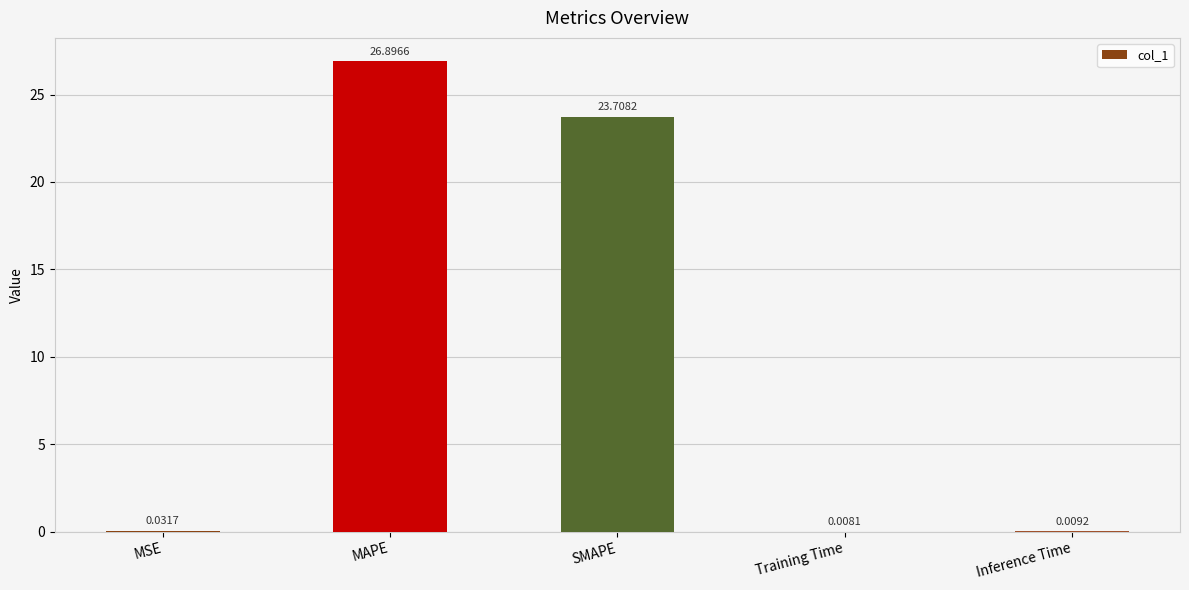

What is the change in value from MAPE to SMAPE?

-3.2